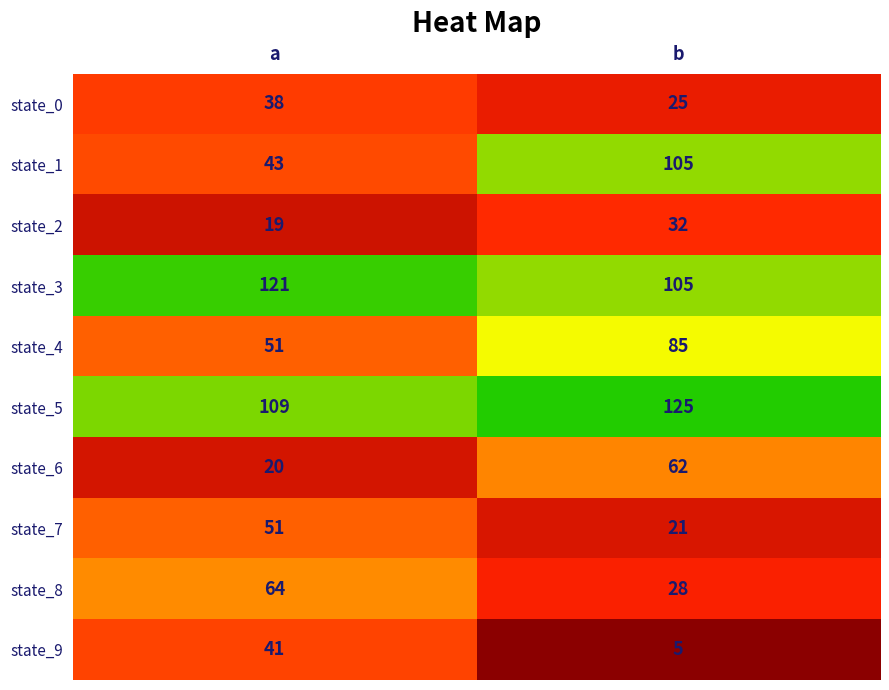

List the labels in order of state_8 value, smallest first.

b, a